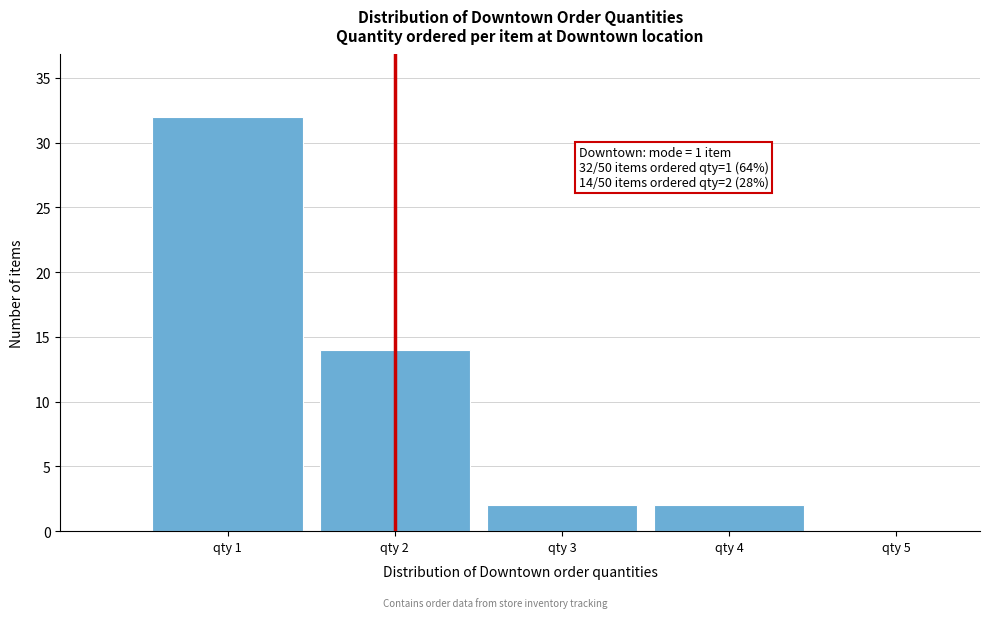

Which range on the x-axis has the tallest bar?

0.5 to 1.5